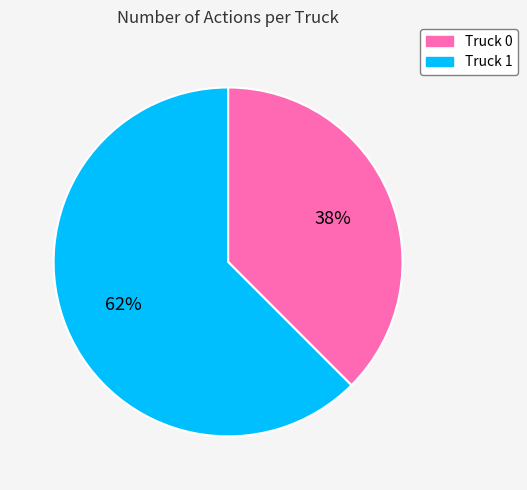

Which slice is the smallest?

Truck 0